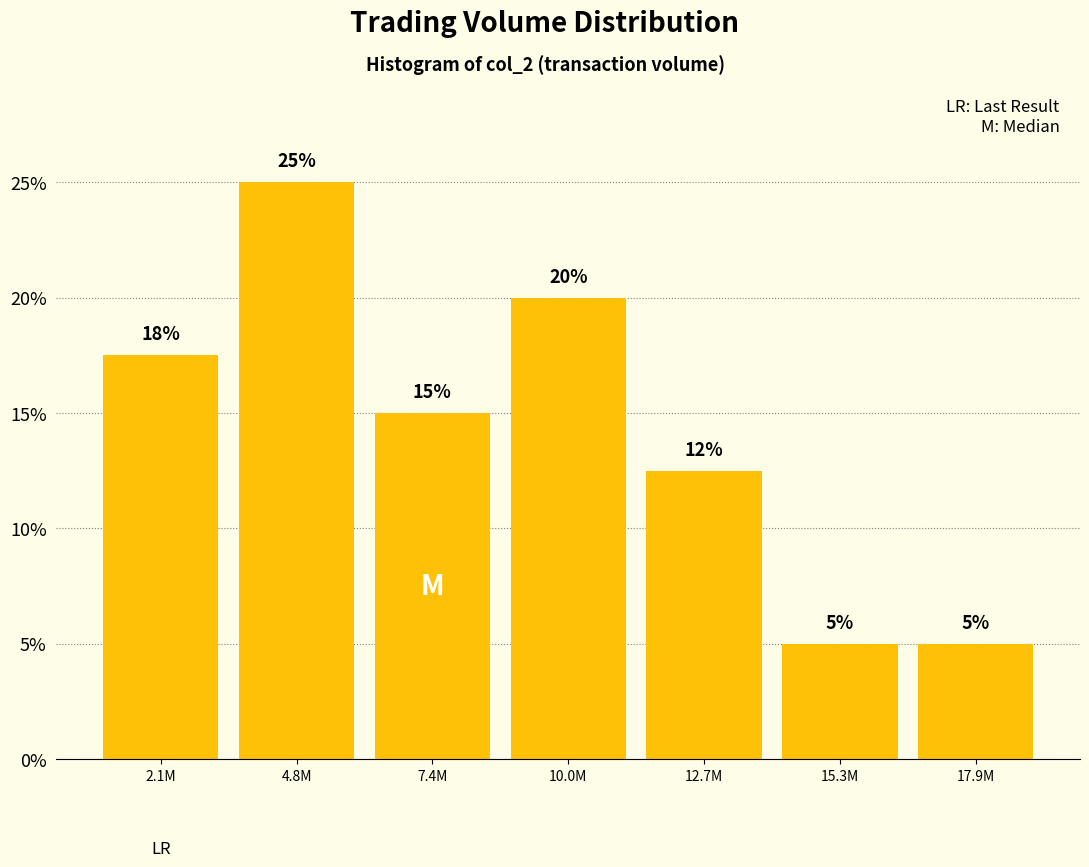

Is it true that the value at 15.3M is 8.7?

False